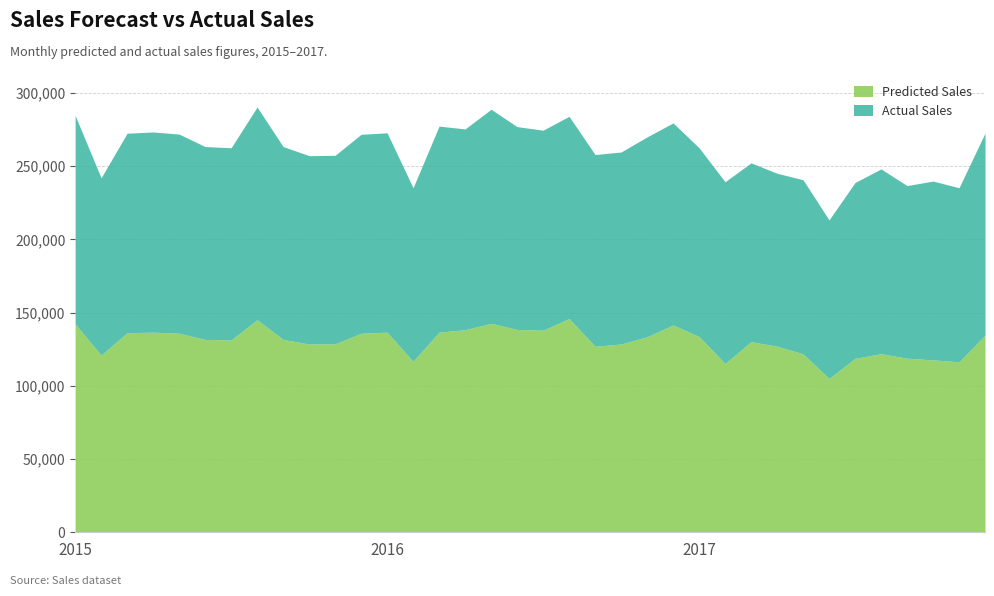

How many lines are shown in the chart?

2